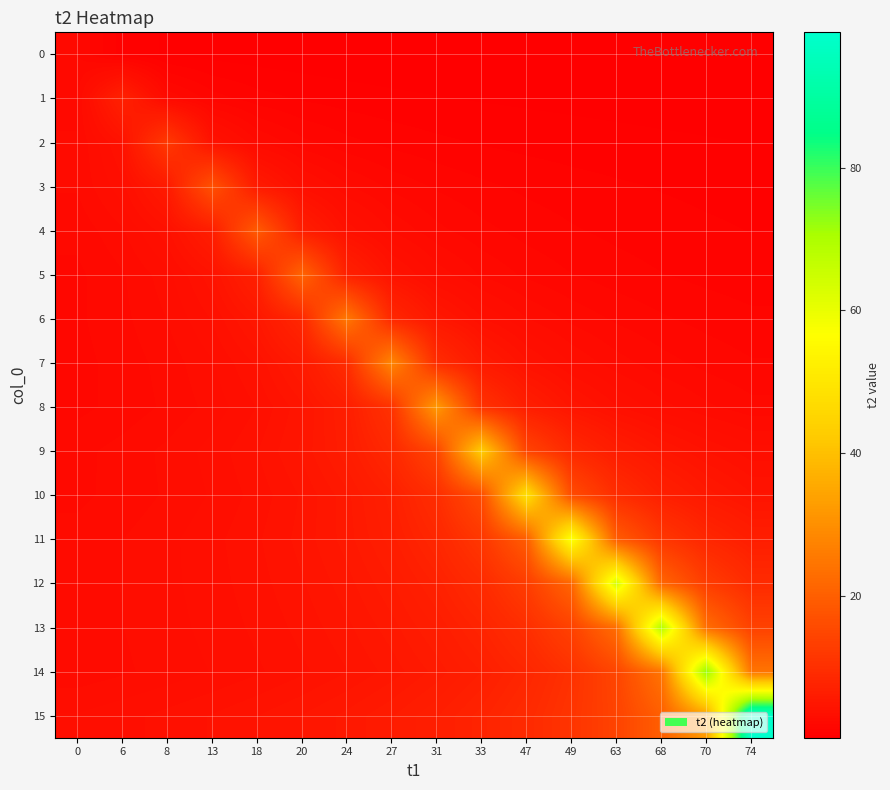

Which label corresponds to the smallest value in the chart?

74